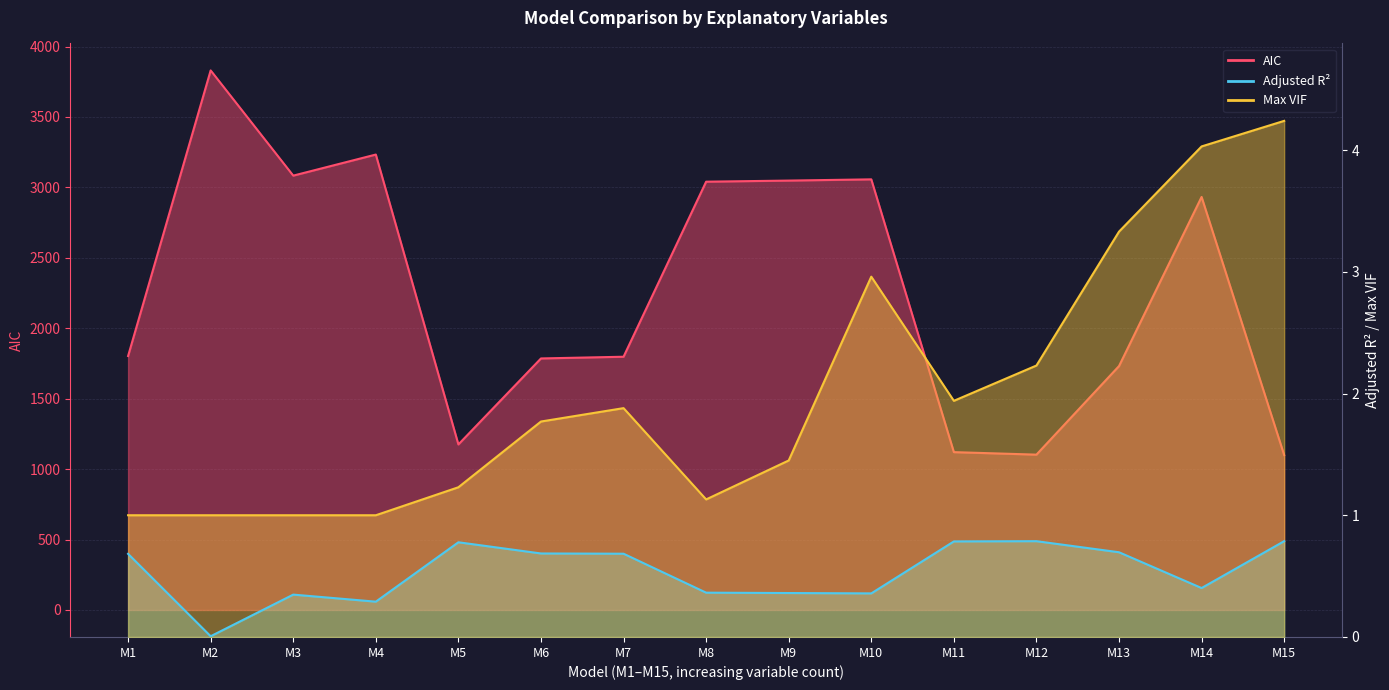

True or false: Adjusted R2 and AIC cross at least once.

False